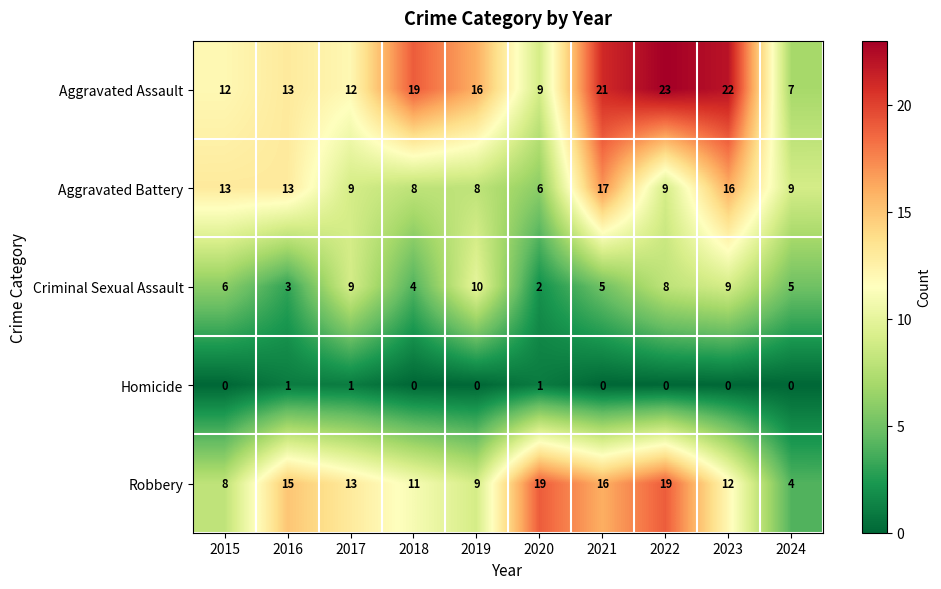

Which series changed the most between 2018 and 2024?

Aggravated Assault